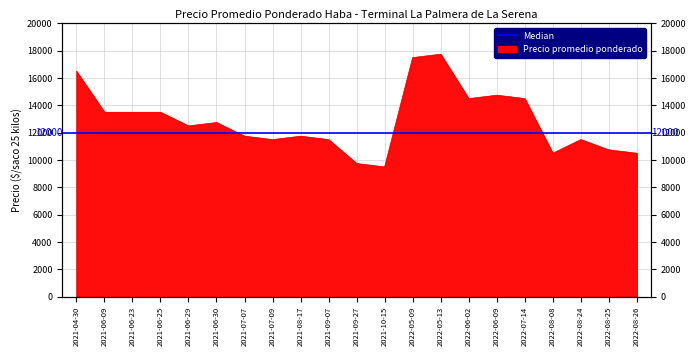

Rank the categories by value from highest to lowest.

2022-05-13, 2022-05-09, 2021-04-30, 2022-06-09, 2022-06-02, 2022-07-14, 2021-06-09, 2021-06-23, 2021-06-25, 2021-06-30, 2021-06-29, 2021-07-07, 2021-08-17, 2021-07-09, 2021-09-07, 2022-08-24, 2022-08-25, 2022-08-08, 2022-08-26, 2021-09-27, 2021-10-15